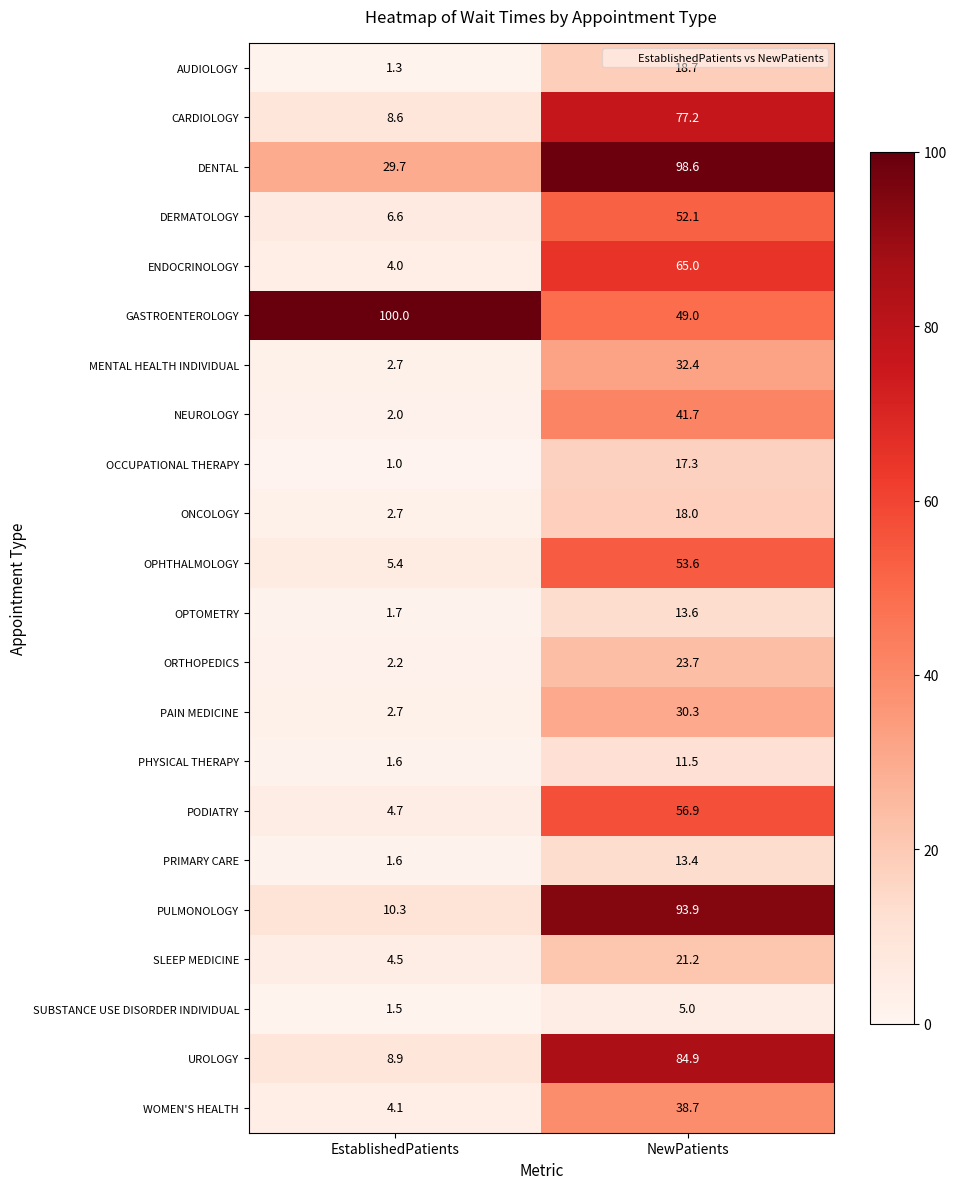

What is the sum of the SLEEP MEDICINE values at EstablishedPatients and NewPatients?

25.7